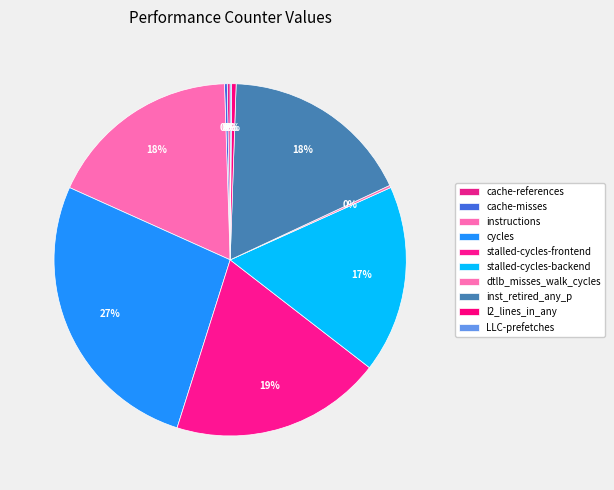

To the nearest percent, what is the difference between the largest and smallest slice percentages?

27%